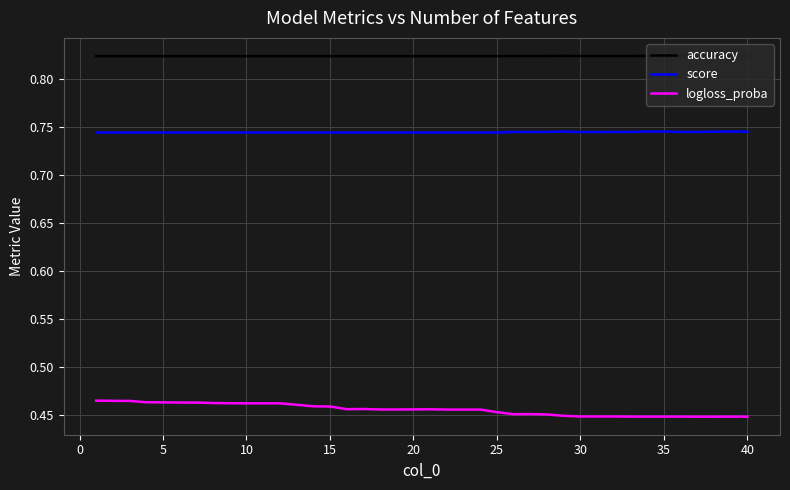

List the series in order of their peak value, lowest first.

logloss_proba, score, accuracy